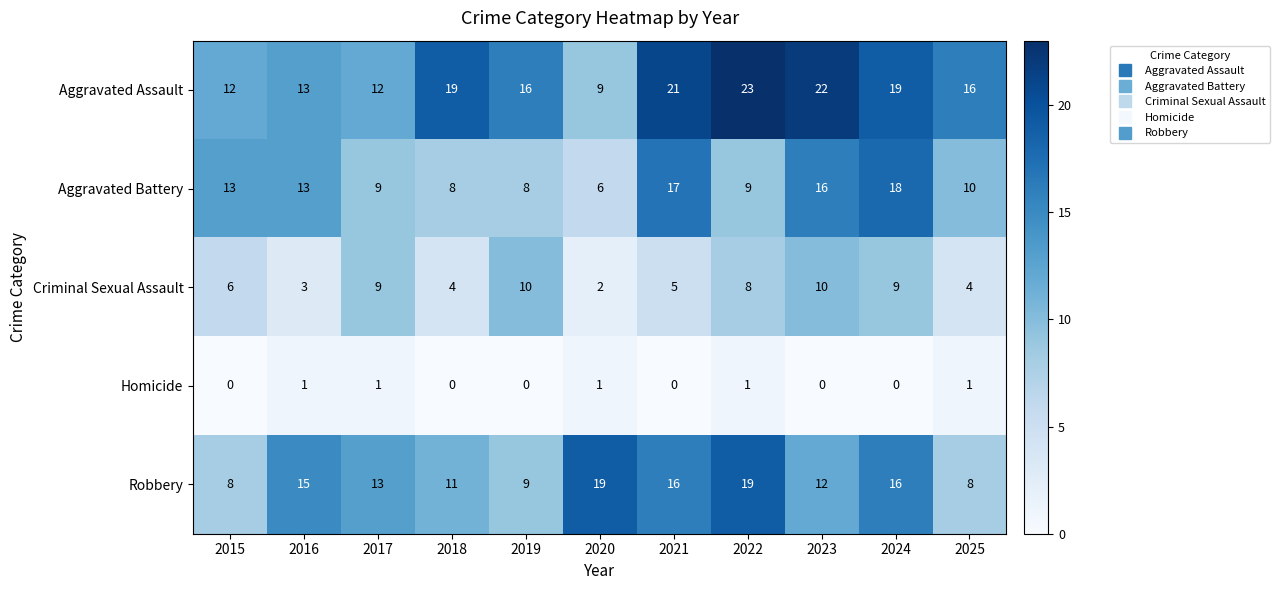

Count the number of categories in the chart.

11